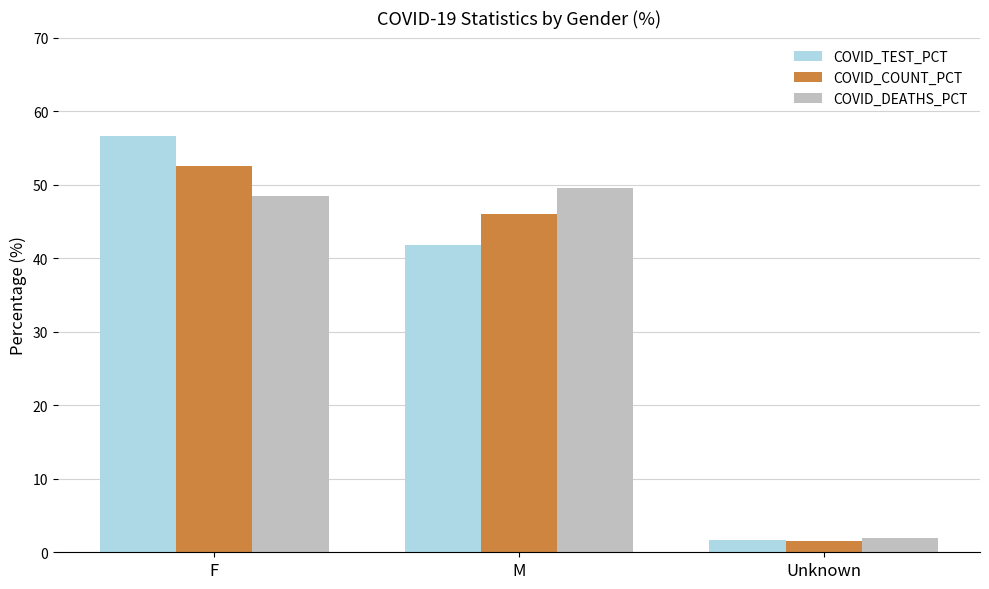

What position from the left is F?

1